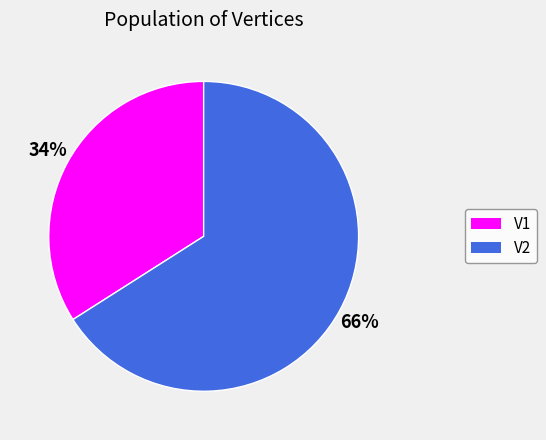

Does any single category account for the majority?

Yes